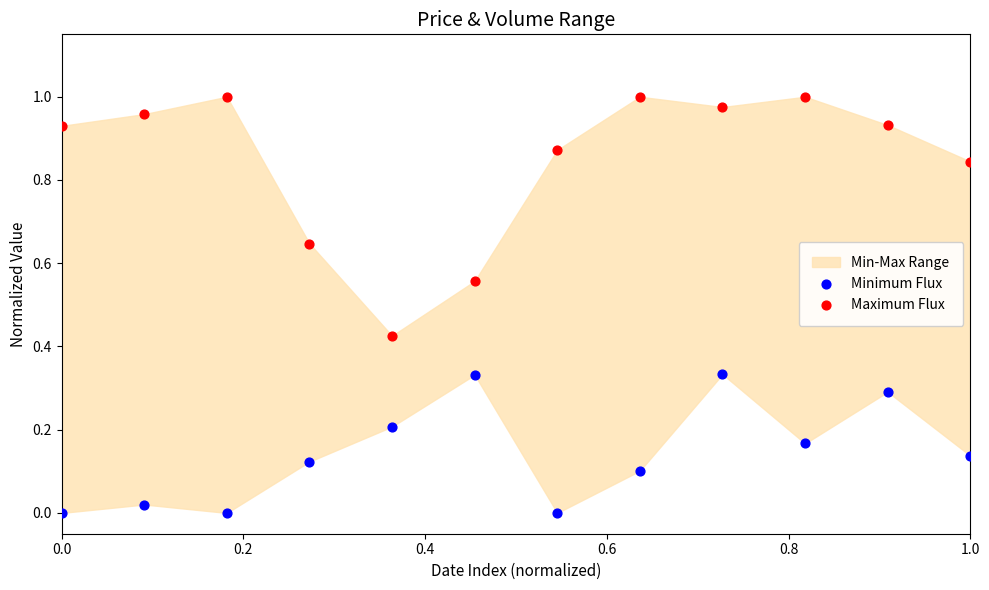

Which series has the largest Y range (max minus min)?

Maximum Flux